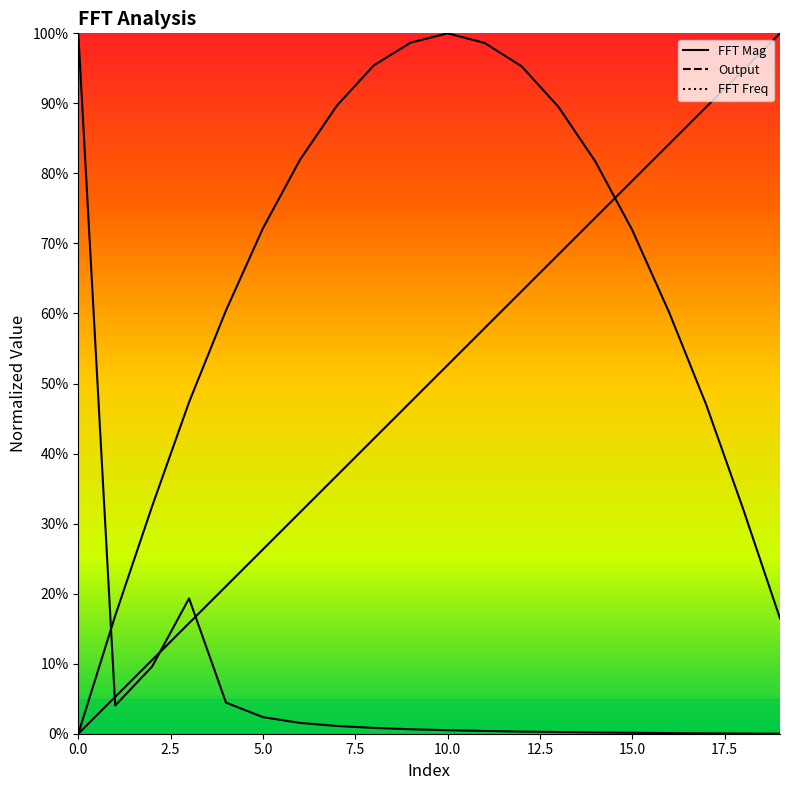

How many data points in Output are less than 72?

10